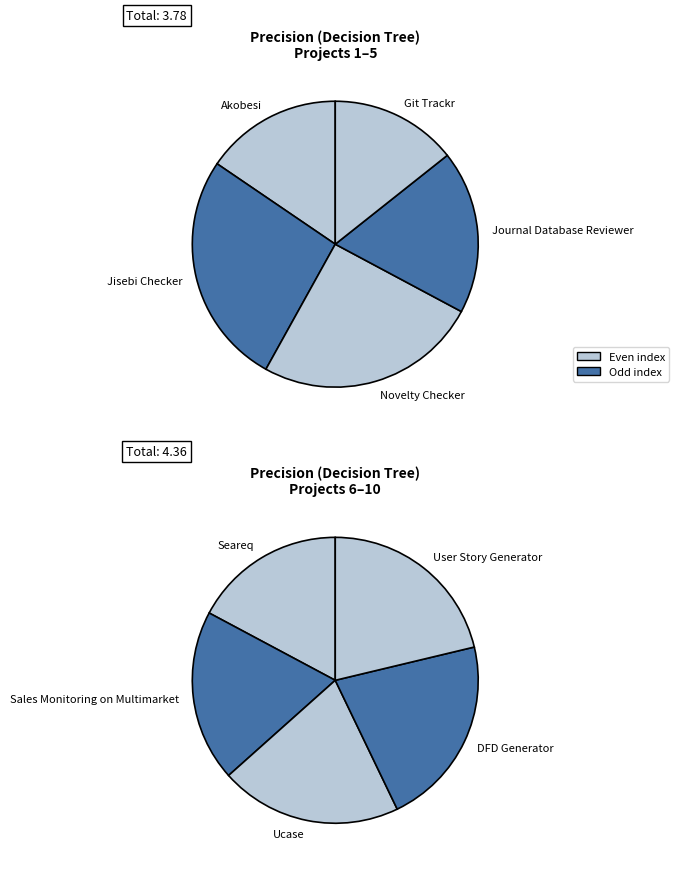

Do Jisebi Checker and User Story Generator together represent more than half of the pie?

No